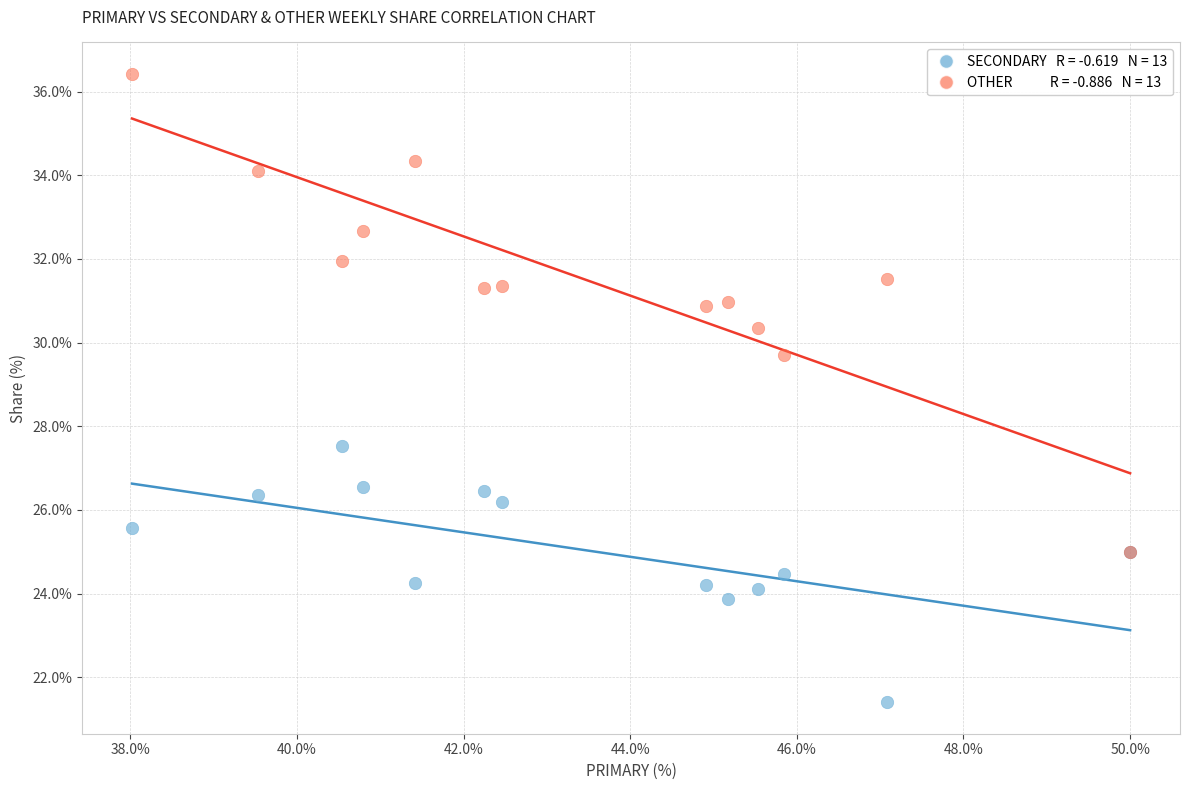

Across all series, what Y value is closest to 28?

27.5